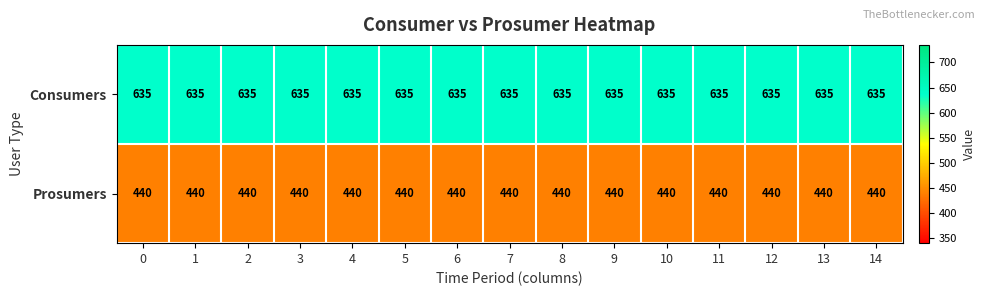

List the series in order of their overall mean, lowest first.

Prosumers, Consumers